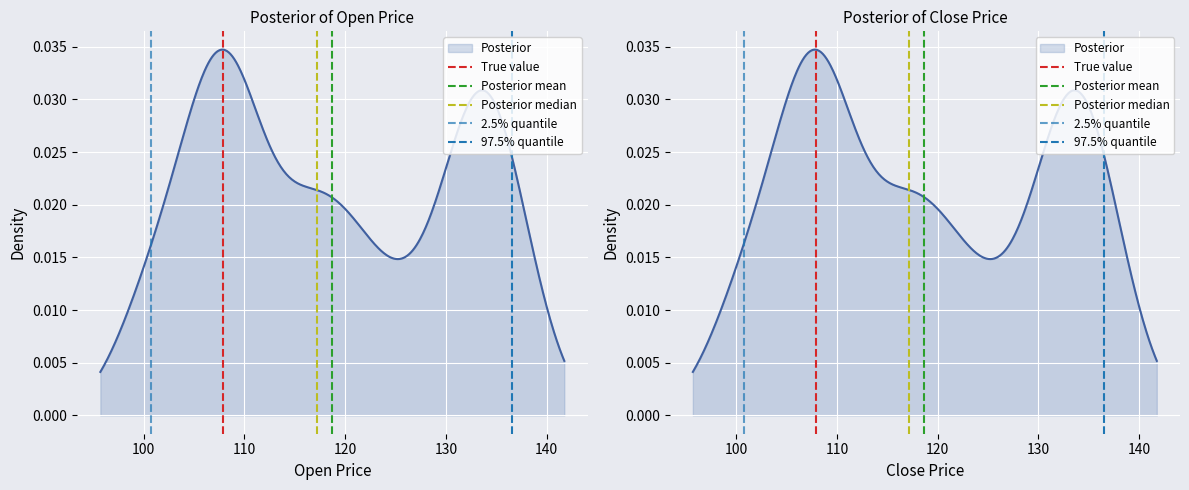

How many lines are shown in the chart?

5